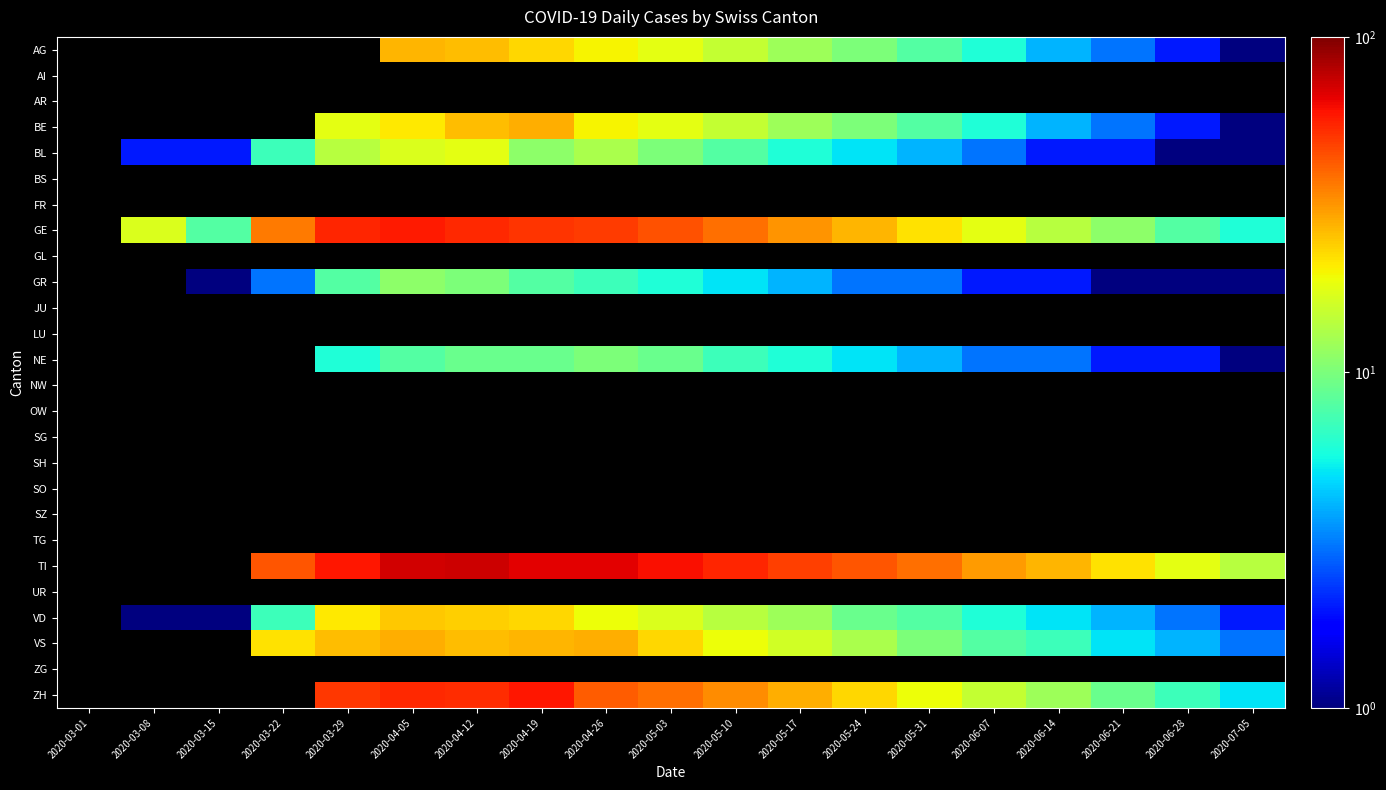

Is the value of SG at 2020-03-01 greater than the value of OW at 2020-04-12?

No